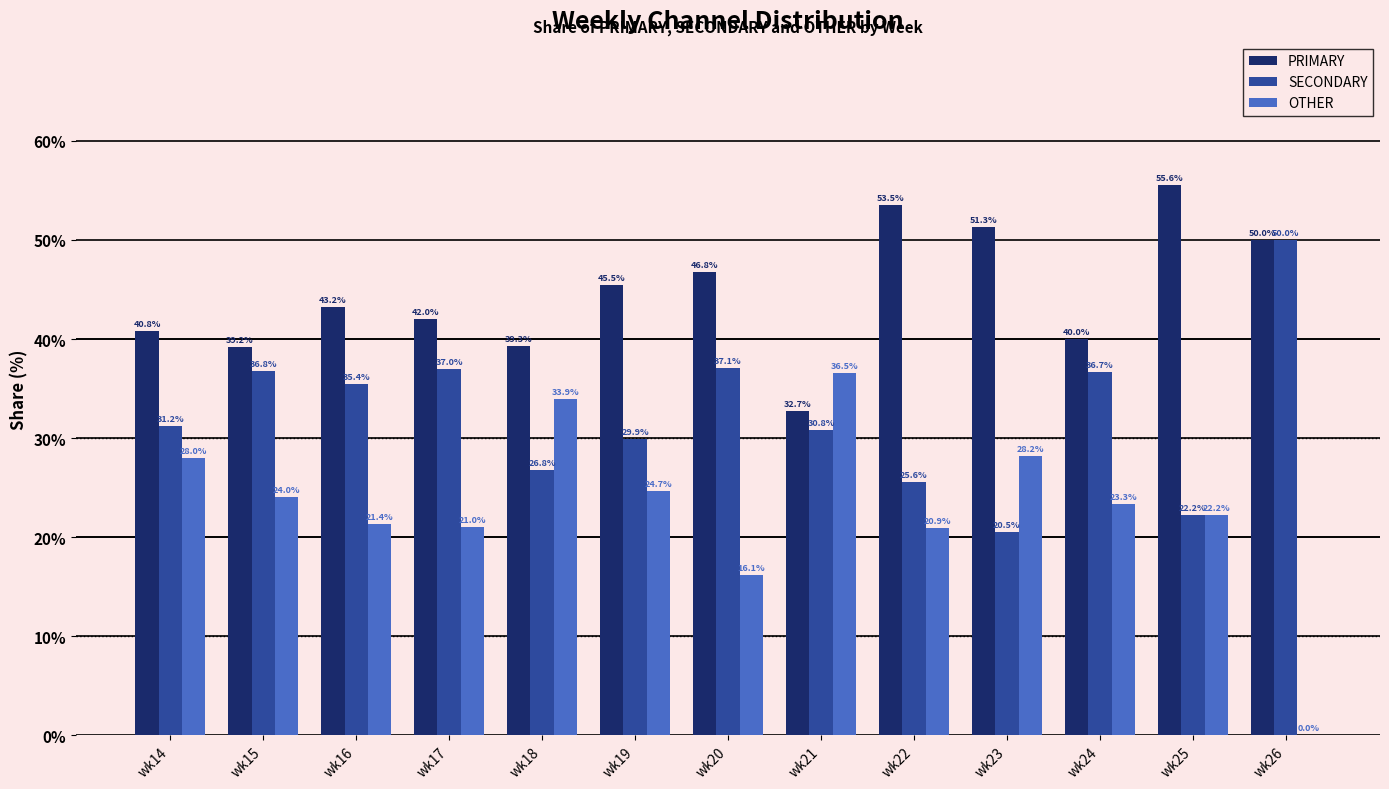

At which label does SECONDARY first exceed 31?

wk14